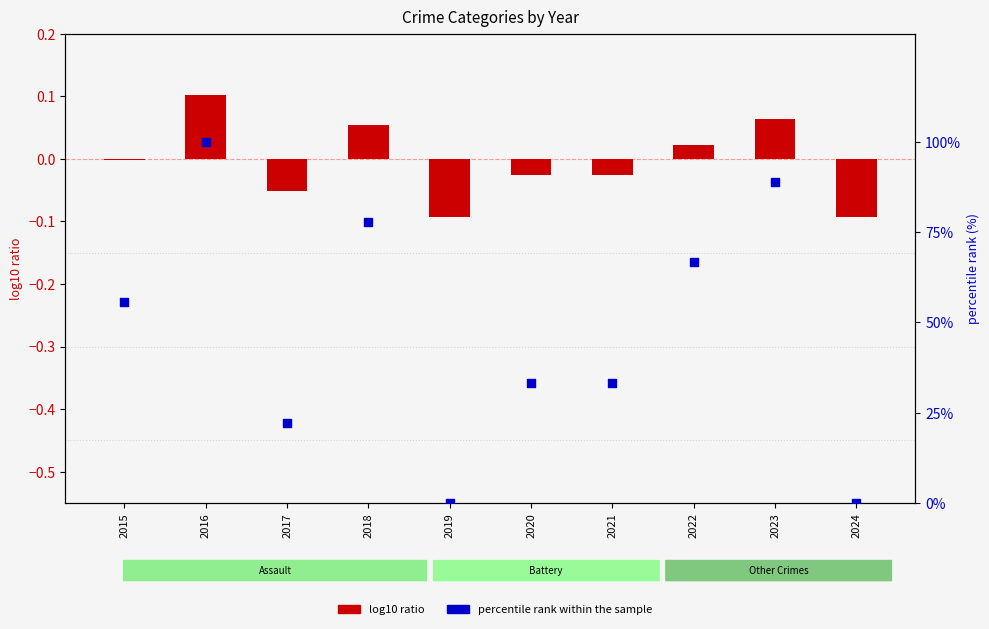

Is the value of log10 ratio at 2020 greater than the value of percentile rank within the sample at 2017?

No